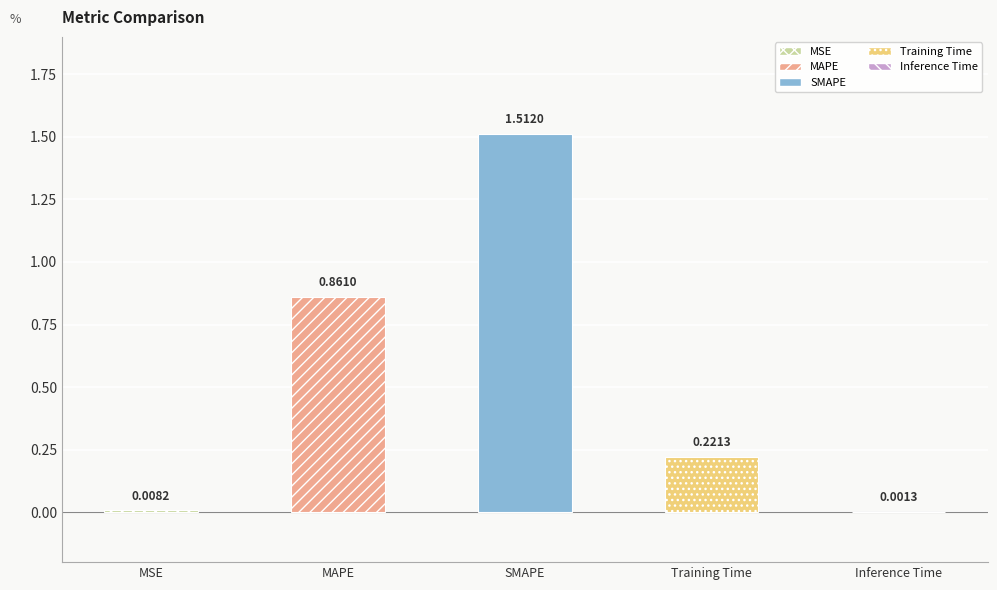

What is the change in value from SMAPE to Inference Time?

-1.5